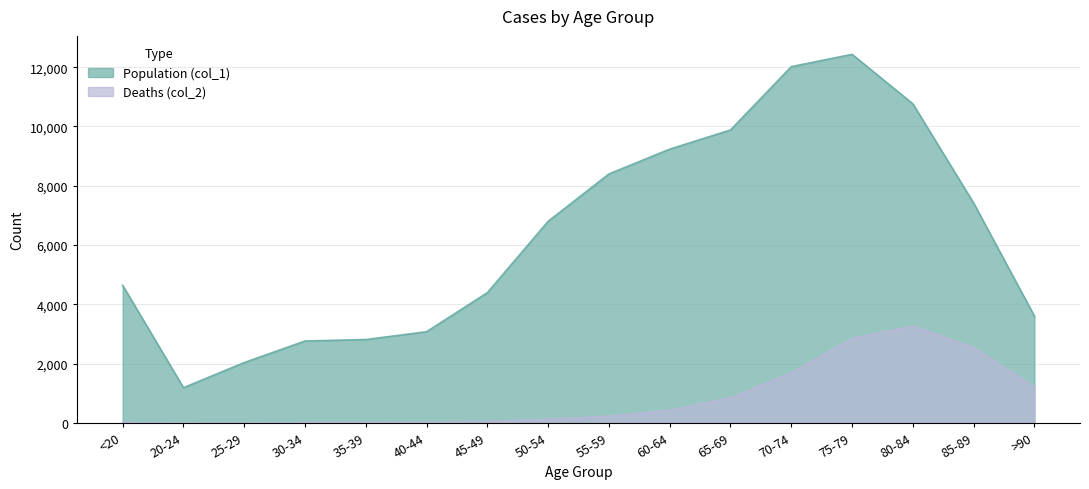

Where does the Population (col_1) series first go above 6803?

55-59